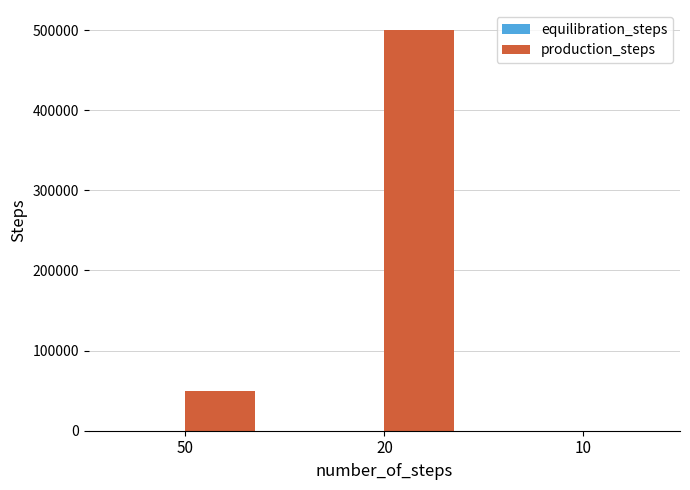

Which series changed the most between 20 and 10?

production_steps